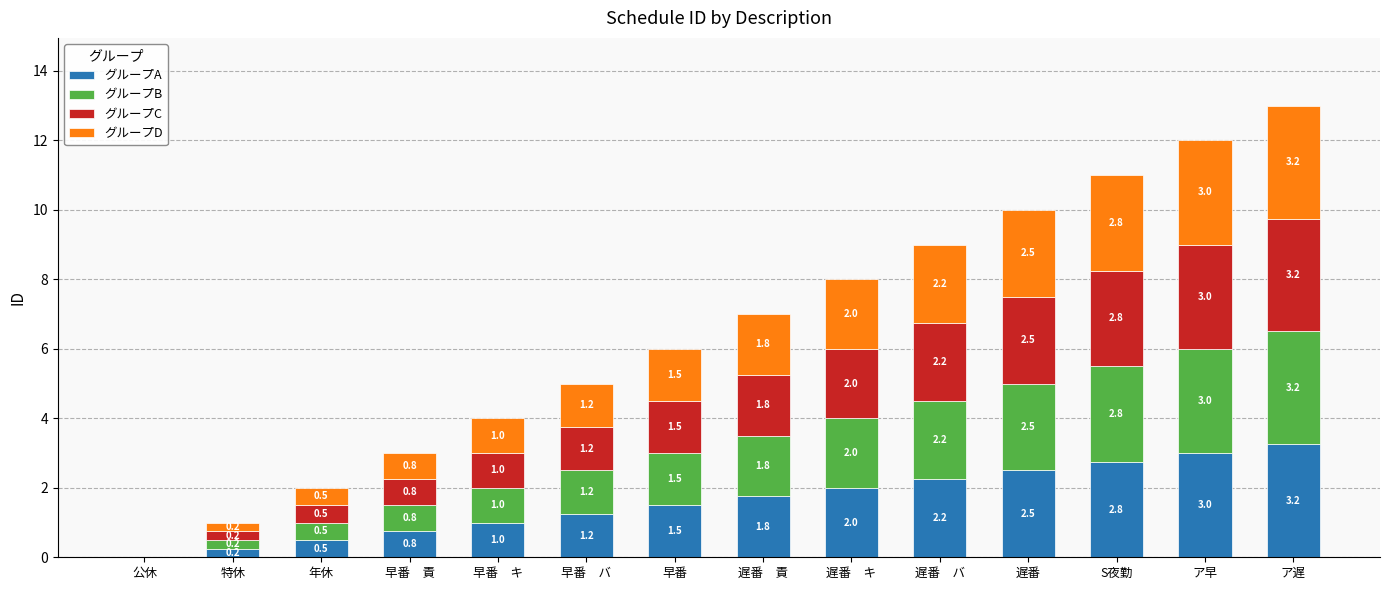

Where is グループA nearest to the value 1?

早番　キ